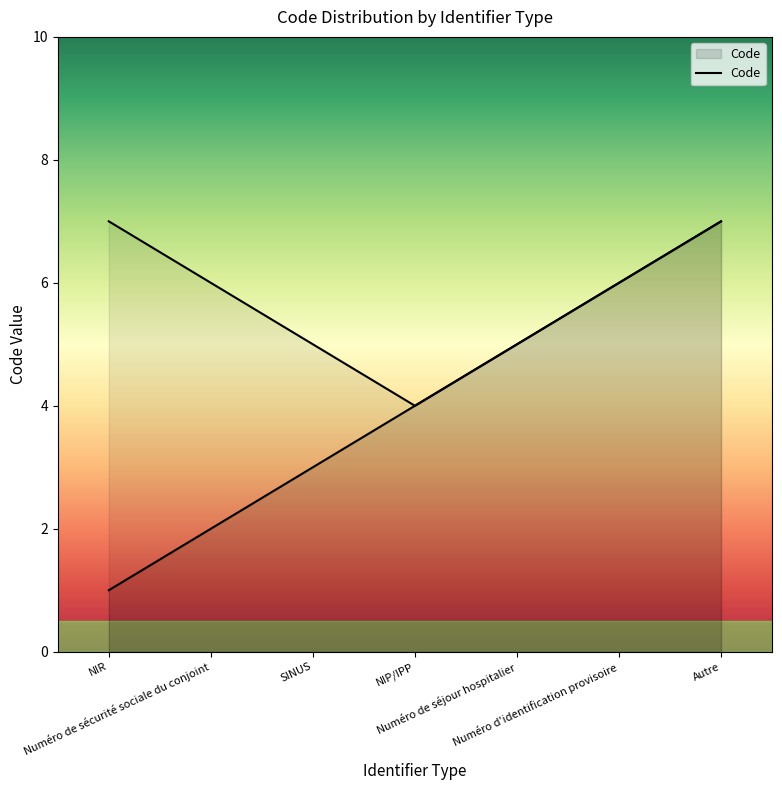

Does the chart display data point markers on the line(s)?

No